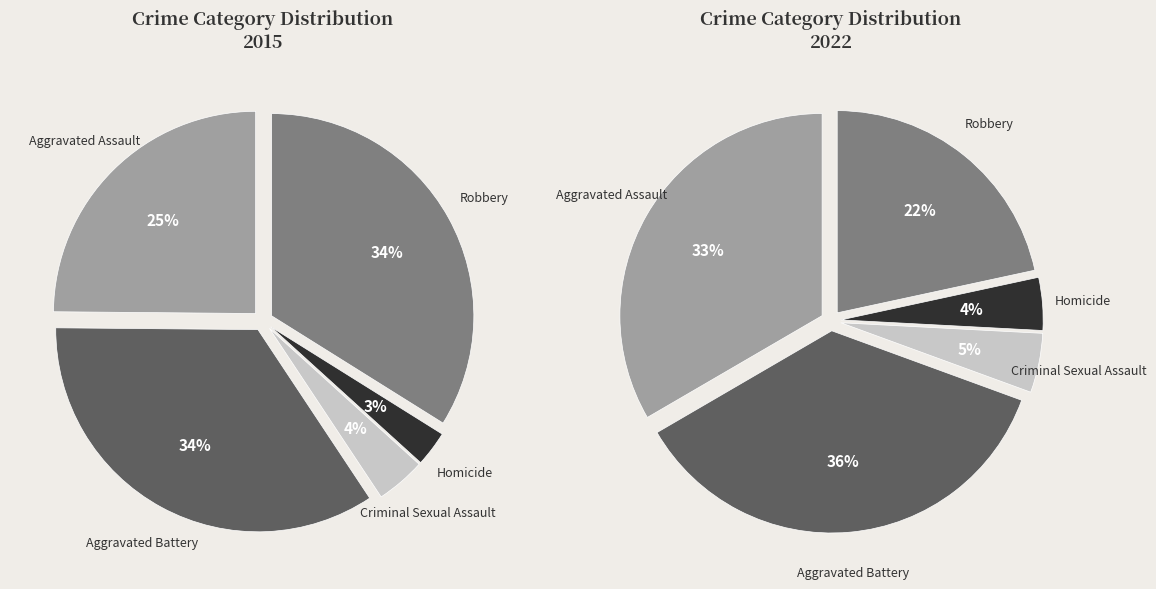

True or false: Aggravated Battery accounts for 34% of the total.

True